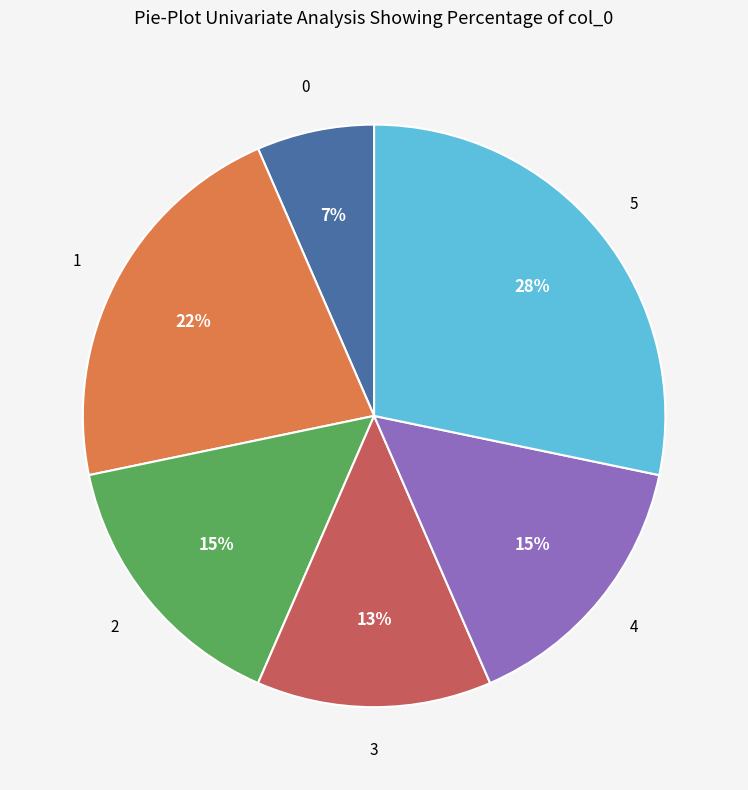

How many segments does this pie chart have?

6